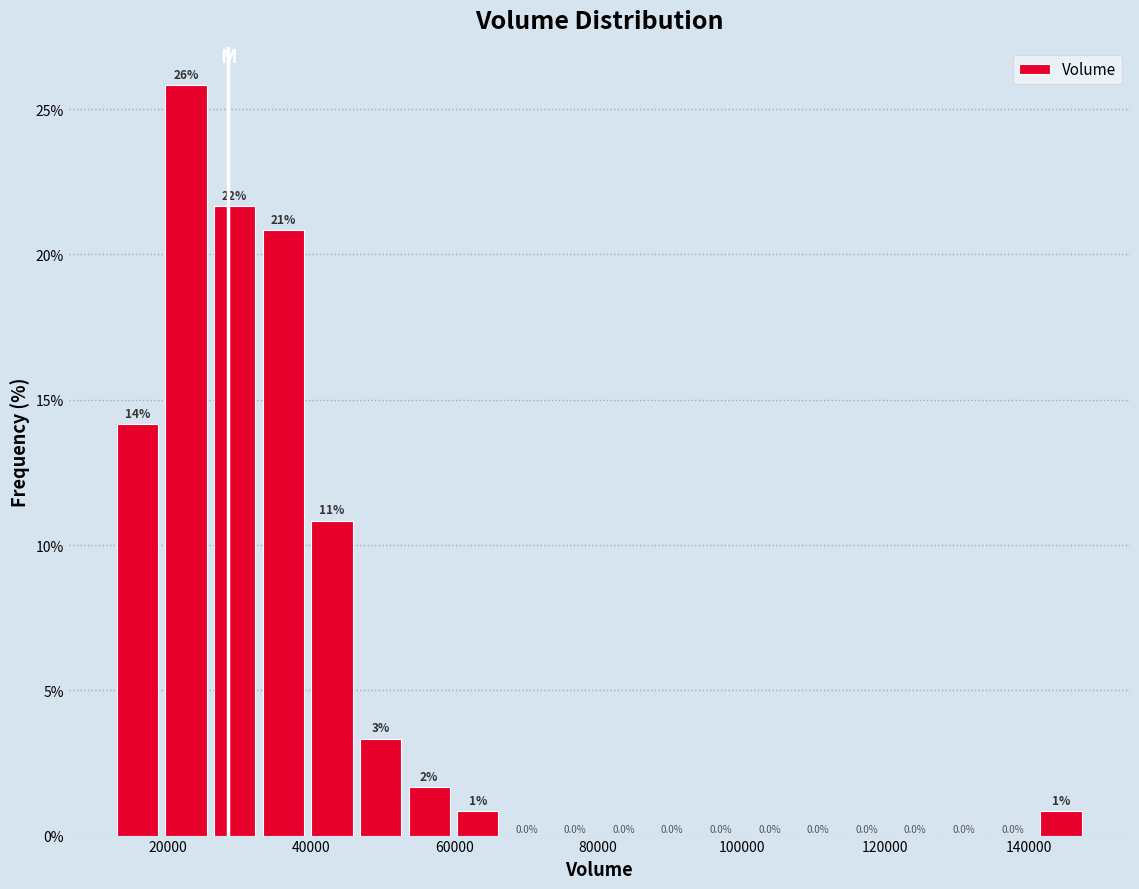

Around what value on the x-axis is the tallest bar? Give the approximate position of its centre, as read against the axis.

22000